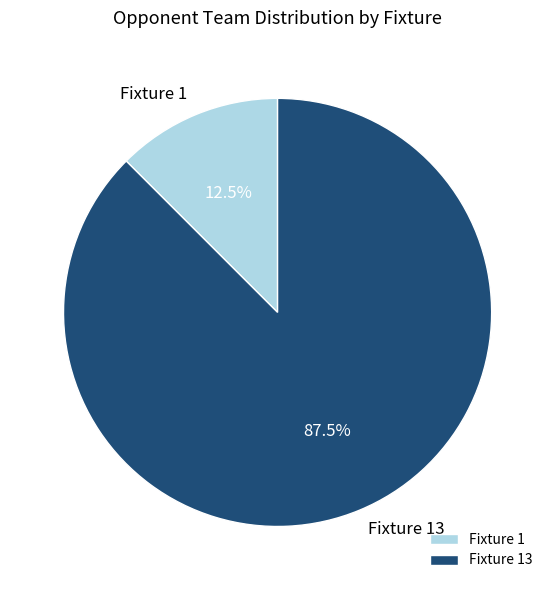

To the nearest percent, what is the average slice percentage?

50%